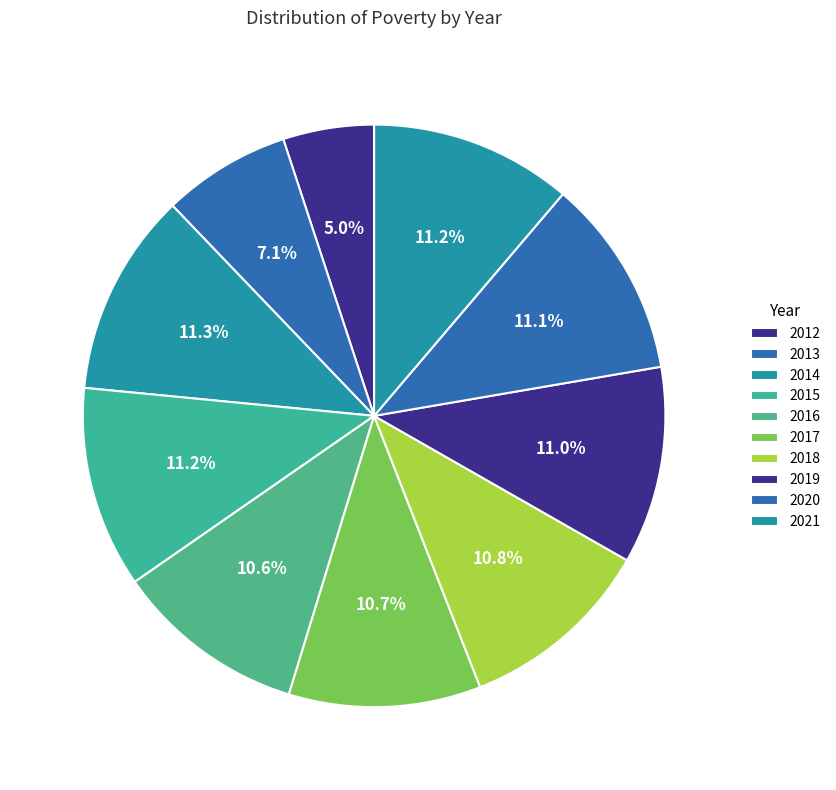

How many segments does this pie chart have?

10